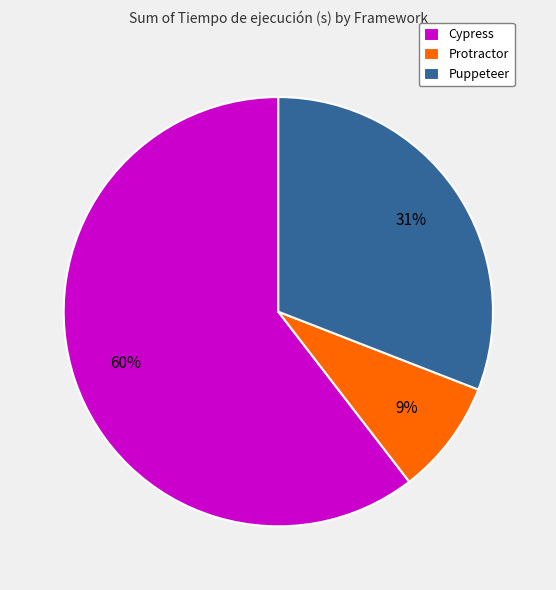

To the nearest percent, what is the combined percentage of Cypress and Puppeteer?

91%